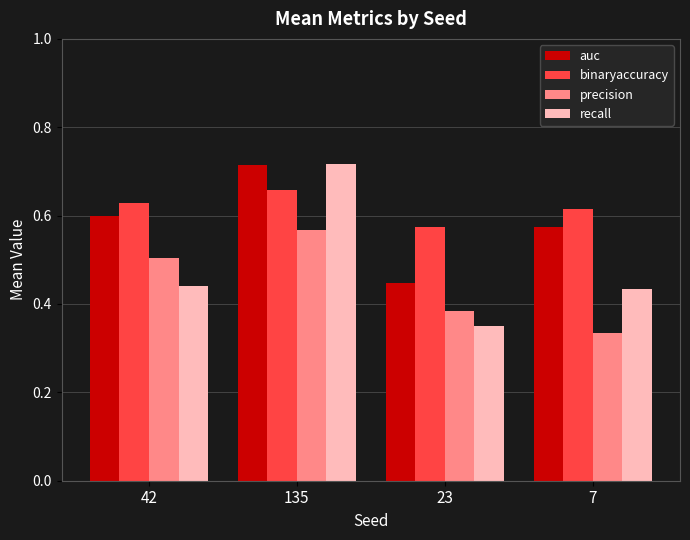

At which category does the chart reach its peak across all series?

135